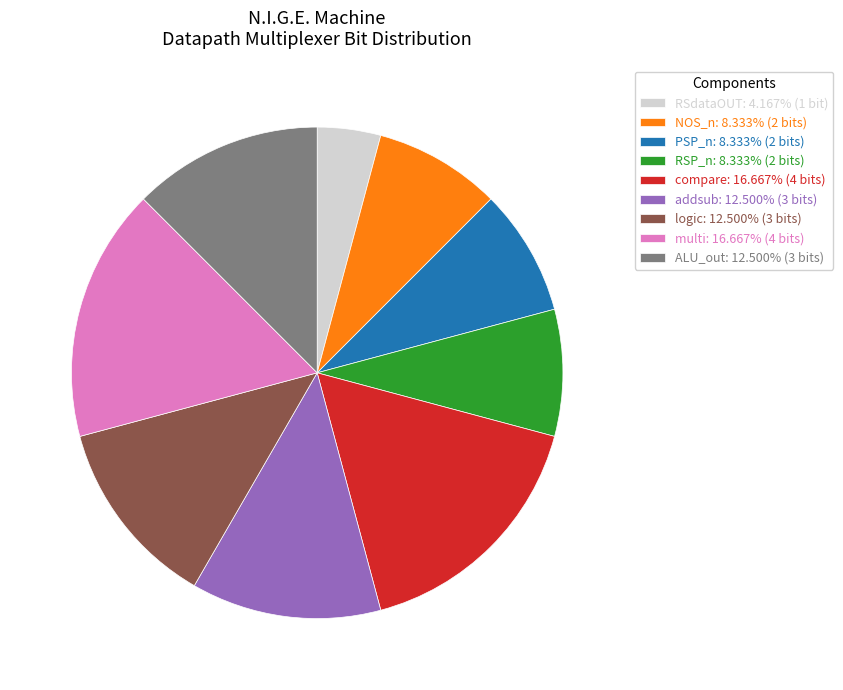

Approximately how many times larger is the value at multi: 16.667% (4 bits) compared to compare: 16.667% (4 bits)?

1.0